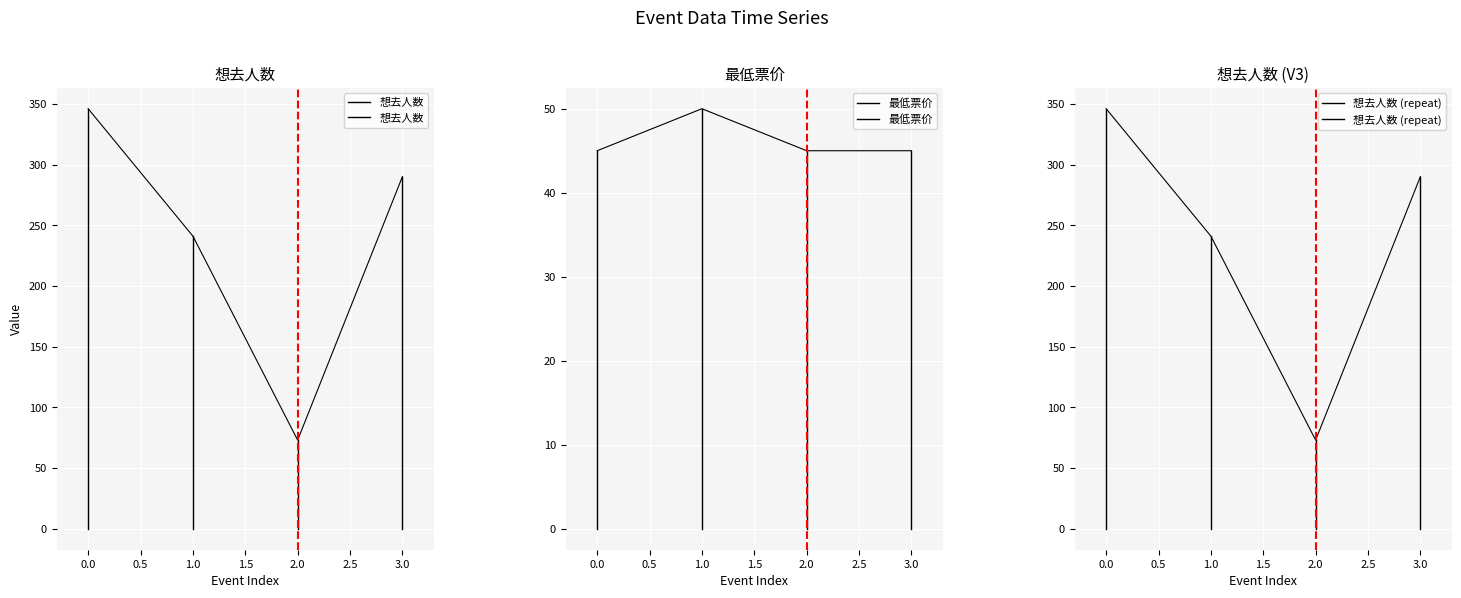

At 0.0, list the series in order from largest to smallest.

想去人数, 最低票价, 想去人数 (repeat)